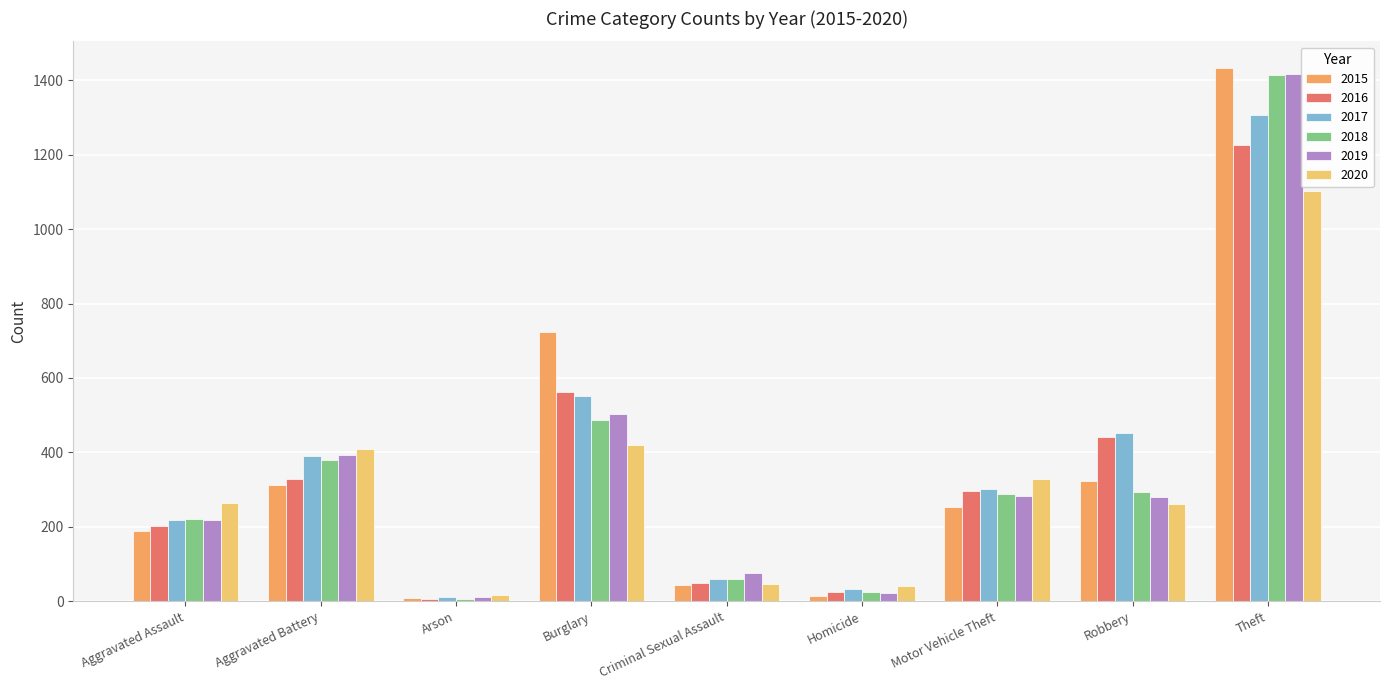

At which category is the sum across all series the highest?

Theft